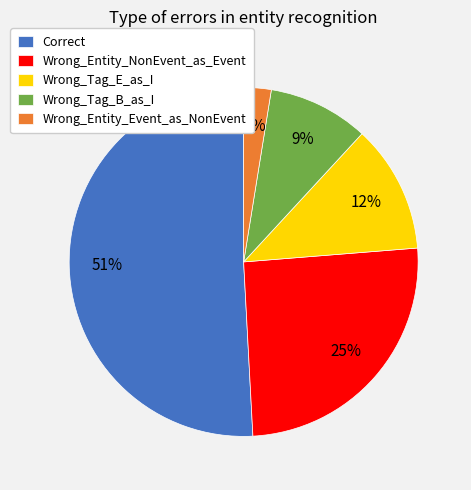

How many segments does this pie chart have?

5